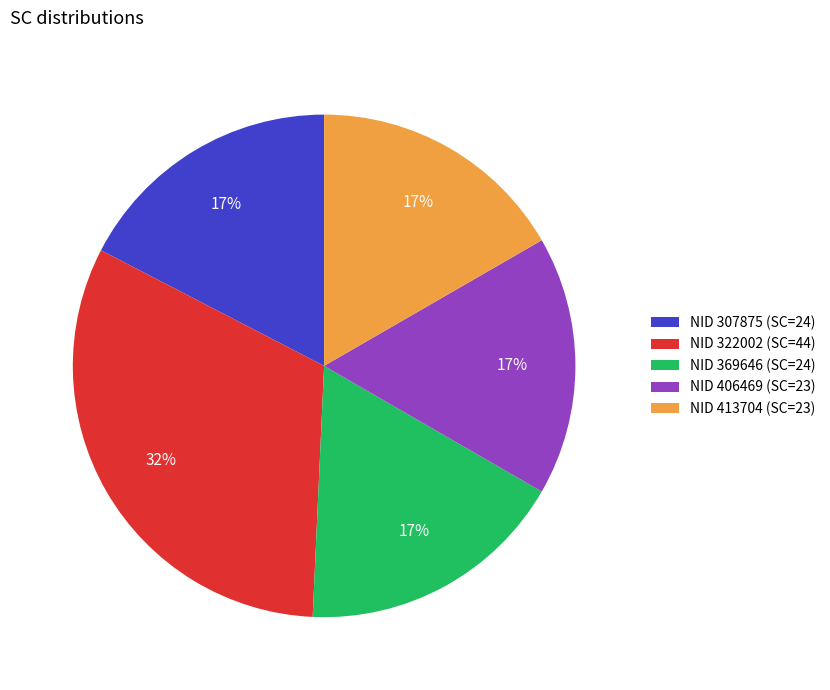

True or false: NID 369646 (SC=24) accounts for 17% of the total.

True